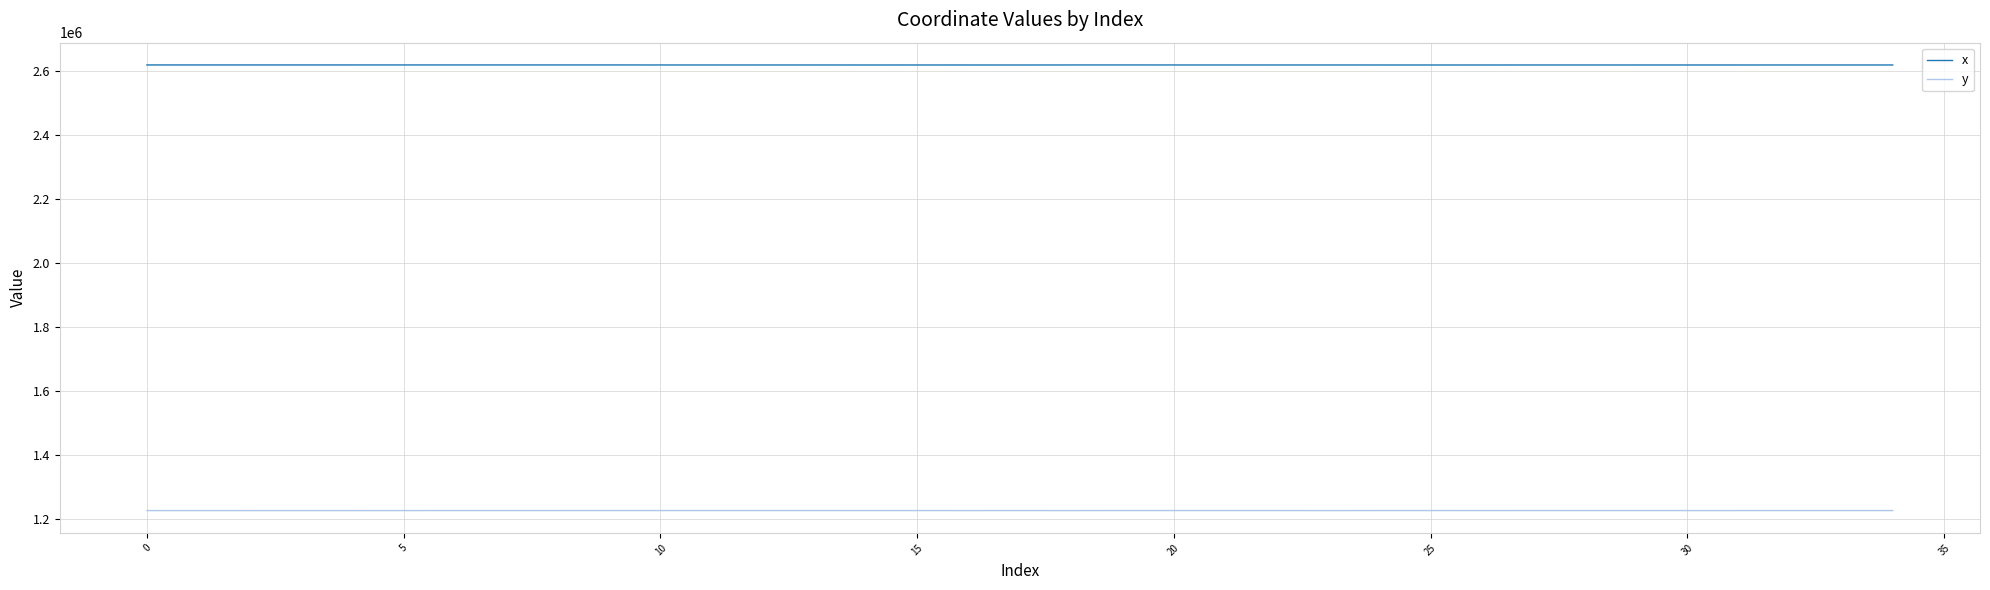

Rank the series by their average value, from lowest to highest.

y, x